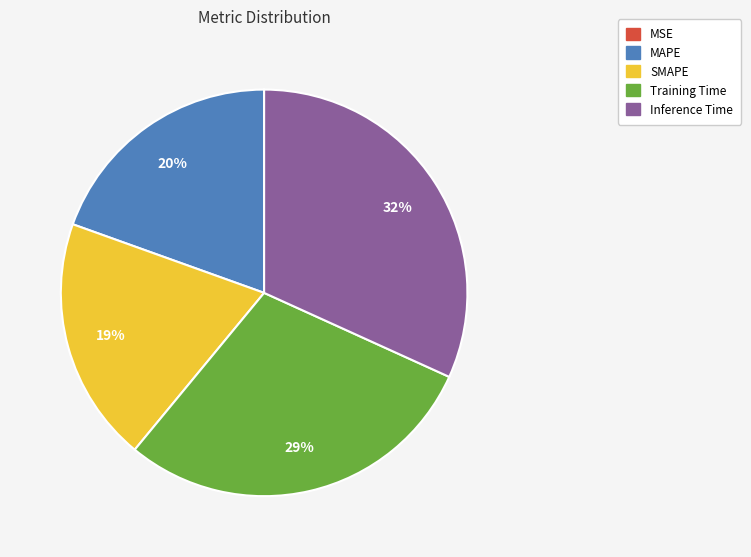

What percentage is the MAPE slice, to the nearest percent?

20%